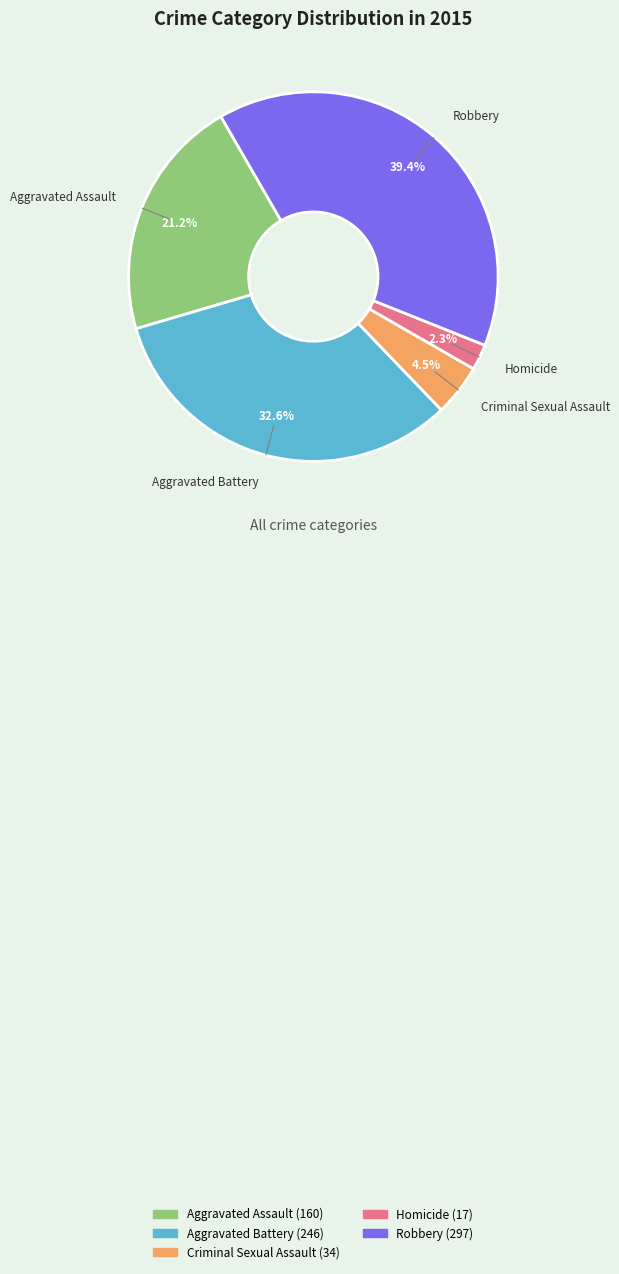

What portion of the pie excludes Aggravated Assault?

78.8%